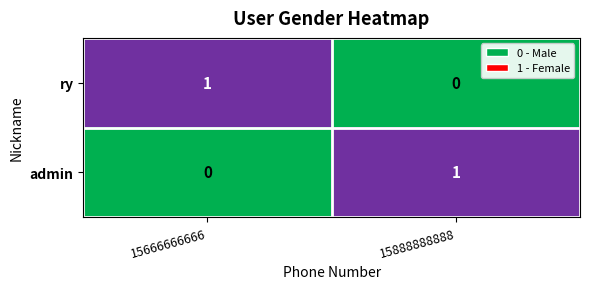

Reading left to right, extract all data points from this chart.

ry: 15666666666=1	15888888888=0
admin: 15666666666=0	15888888888=1